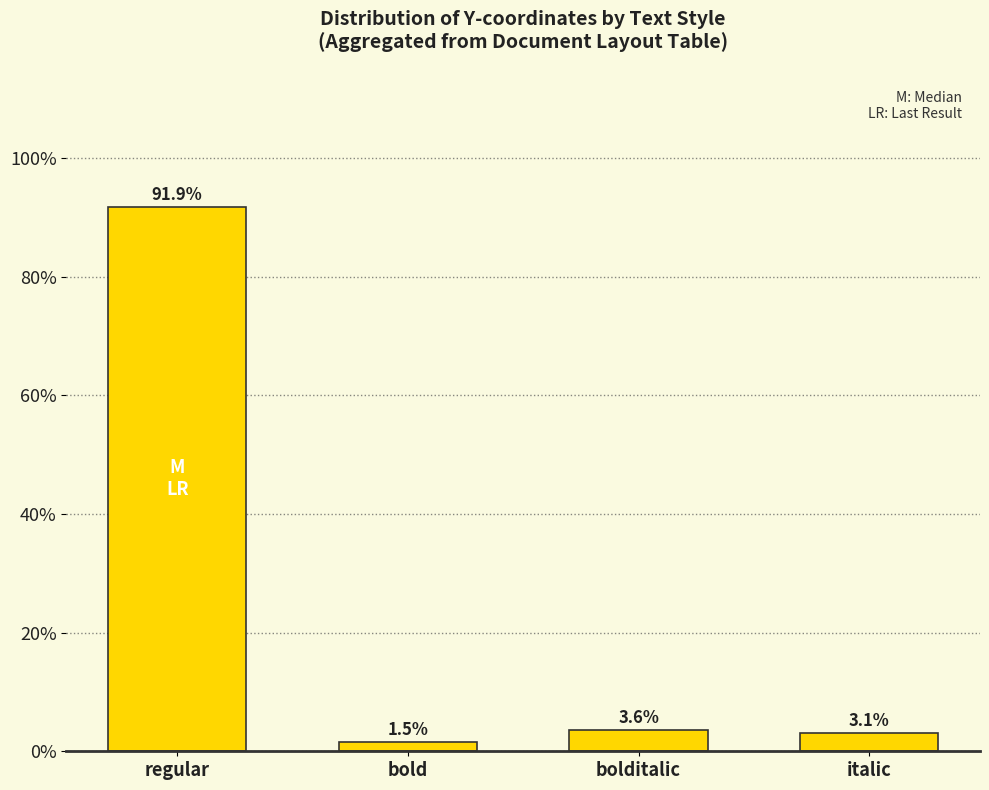

Are the bars horizontal?

No